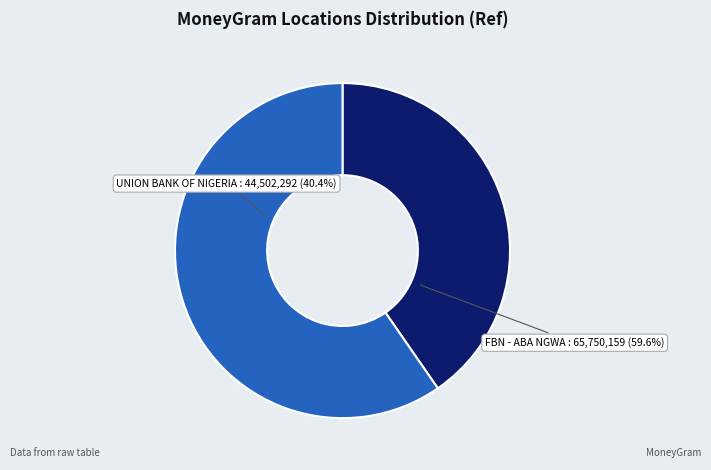

True or false: UNION BANK OF NIGERIA - #25 - NGWA RD. A accounts for 26% of the total.

False